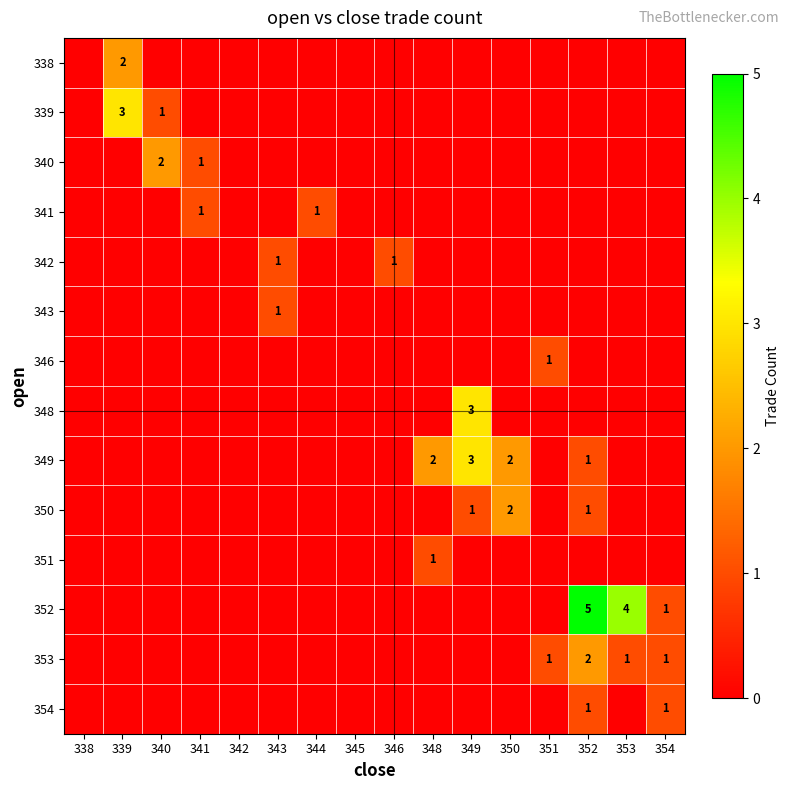

Which series has the largest range (max minus min)?

352